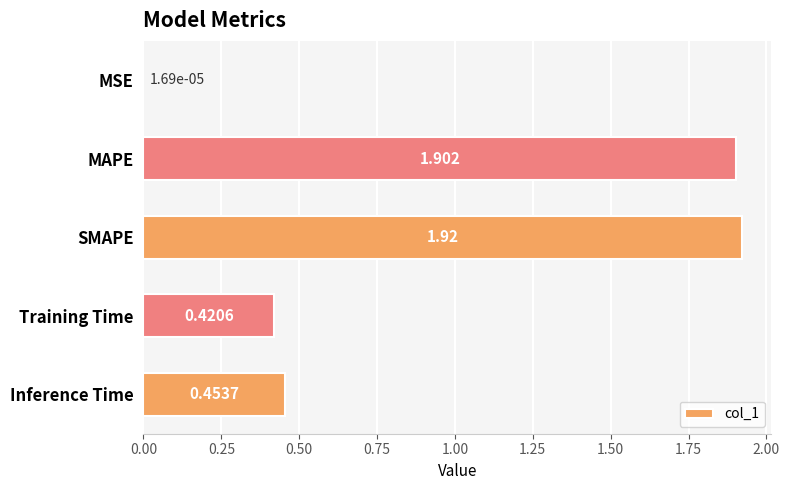

Which category has the highest value across all series?

SMAPE